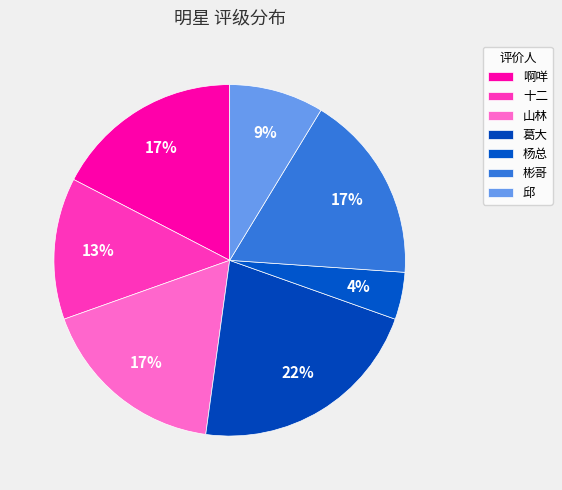

Count the number of slices in the pie.

7